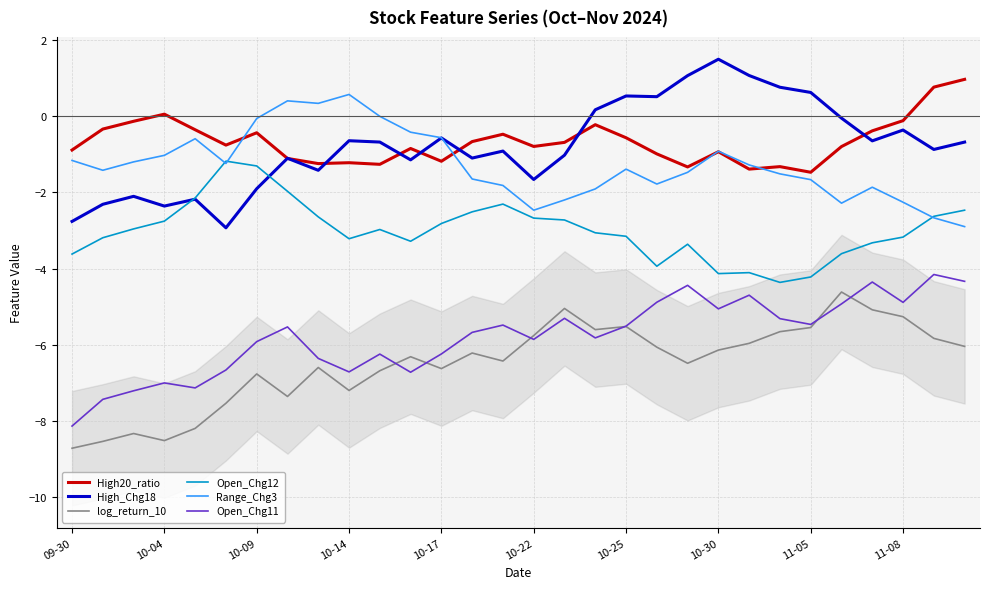

What is the average value of the High20_ratio series?

-0.7